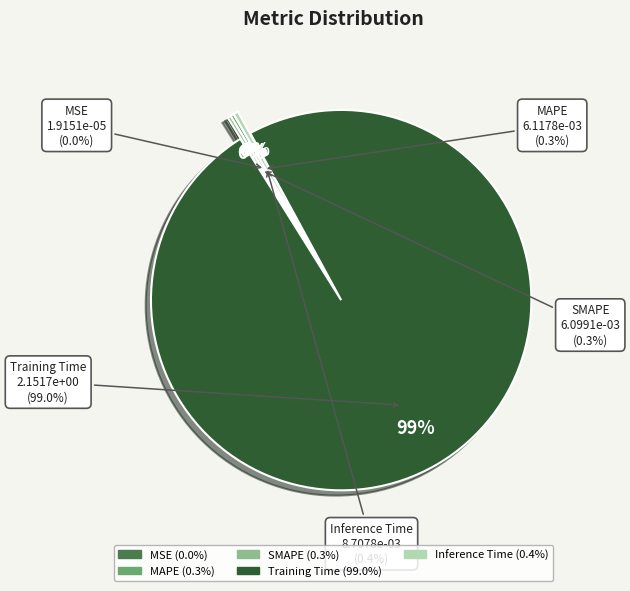

The Training Time slice represents 99% of the pie. True or false?

True